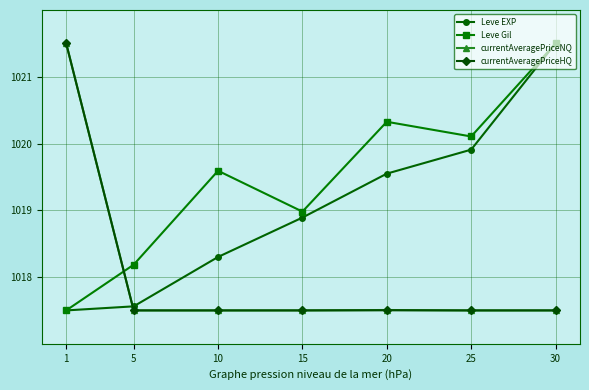

In Leve Gil, how many points are higher than both neighbors (excluding endpoints)?

2